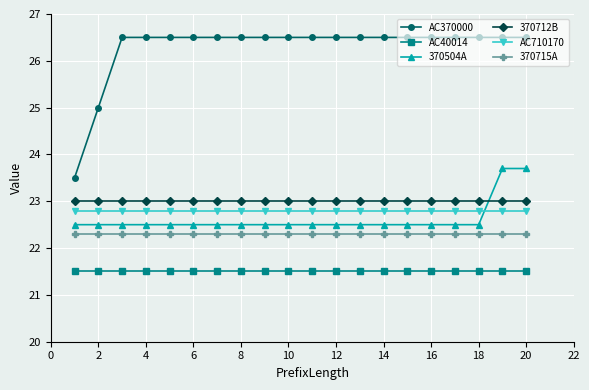

How many AC370000 values are between 26 and 27?

18